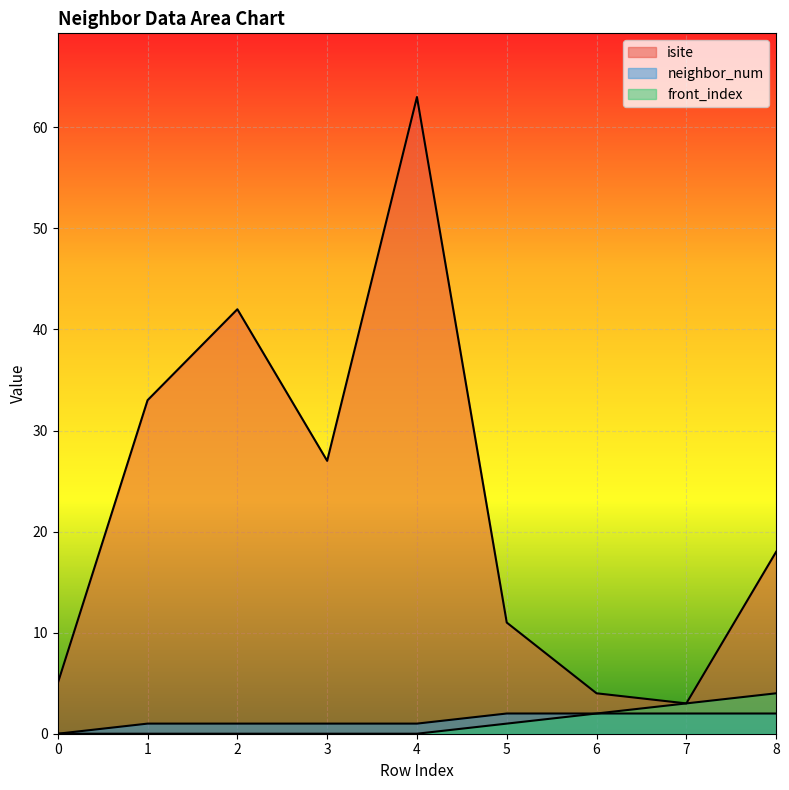

What is the maximum value shown in the chart?

63